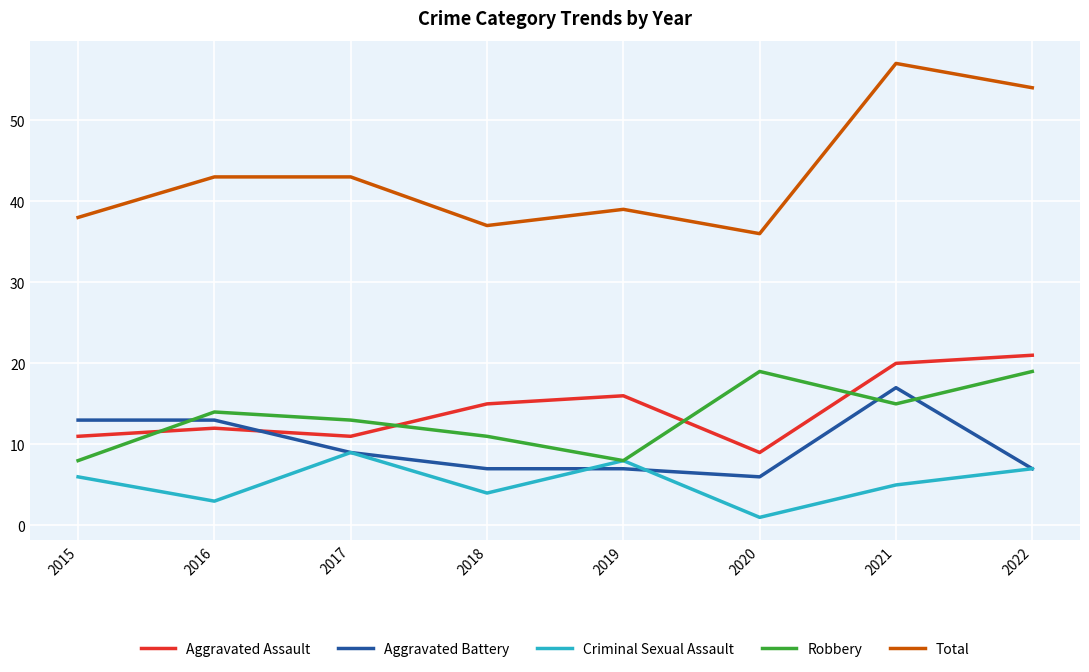

Reading left to right, transcribe all the data shown in this chart.

Aggravated Assault: 11	12	11	15	16	9	20	21
Aggravated Battery: 13	13	9	7	7	6	17	7
Criminal Sexual Assault: 6	3	9	4	8	1	5	7
Robbery: 8	14	13	11	8	19	15	19
Total: 38	43	43	37	39	36	57	54